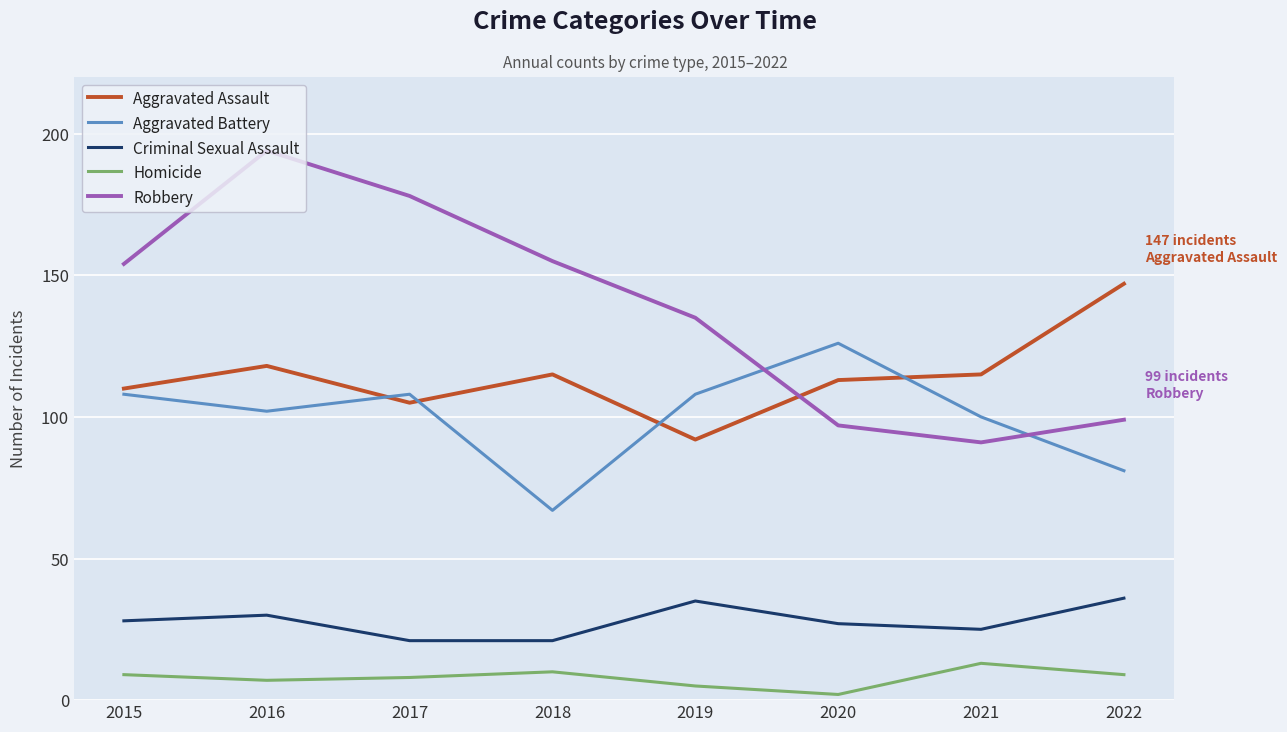

At which category is the sum across all series the highest?

2016